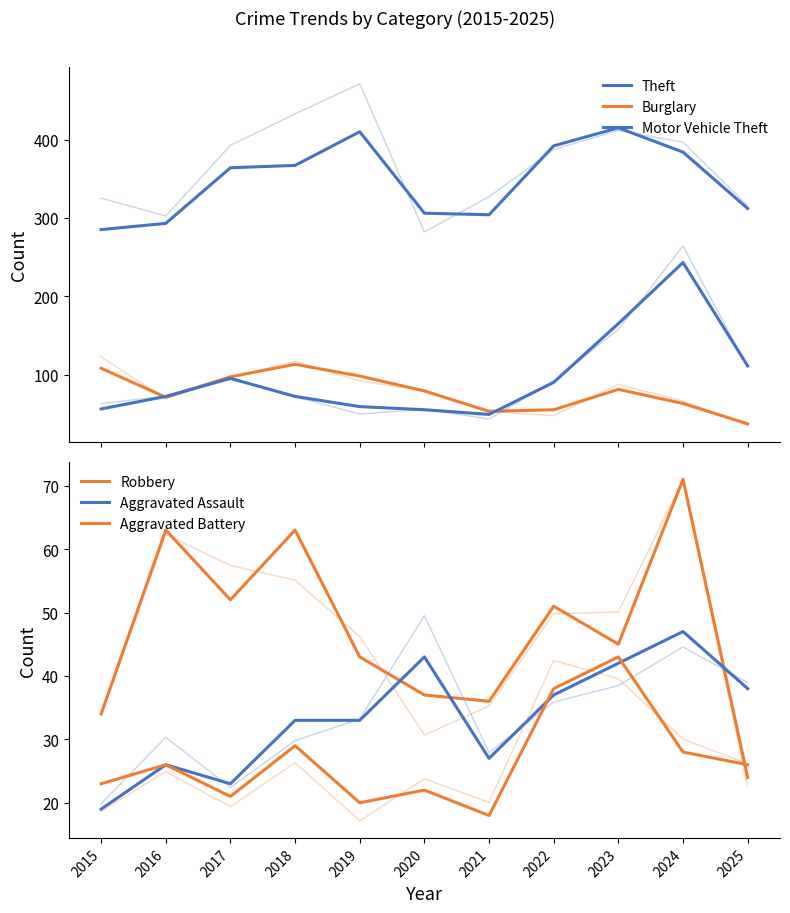

List the series in order of their peak value, highest first.

Theft, Motor Vehicle Theft, Burglary, Robbery, Aggravated Assault, Aggravated Battery